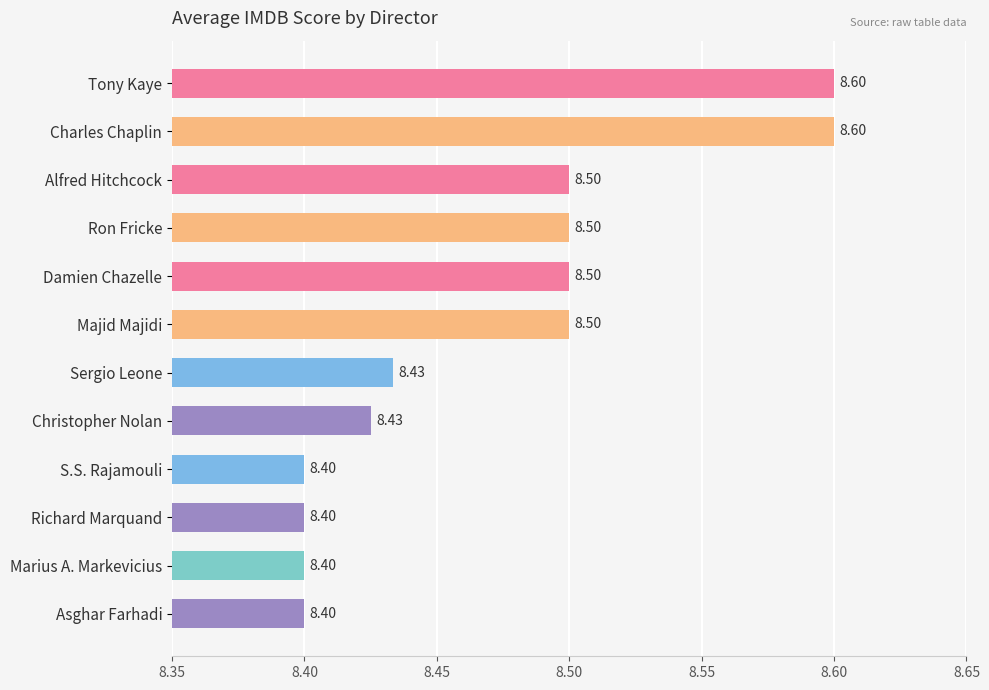

Count the values in the range 8 to 9.

12